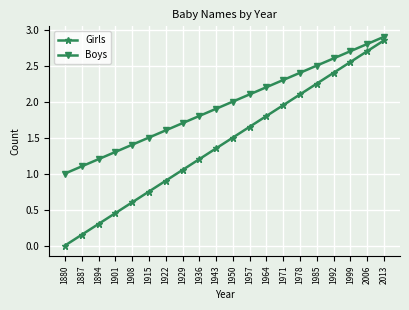

True or false: Boys and Girls intersect in this chart.

False